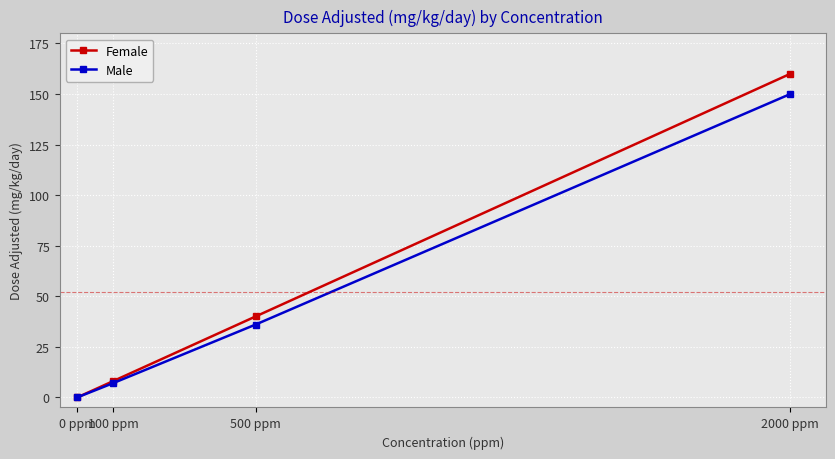

Reading left to right, extract all data points from this chart.

Female: 0	8	40	160
Male: 0	7	36	150